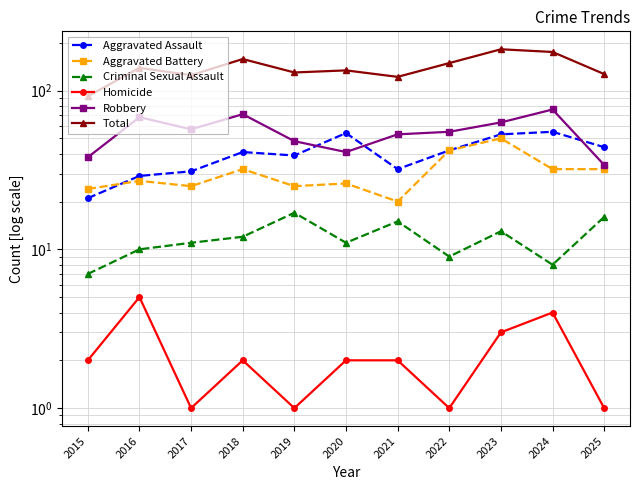

In Criminal Sexual Assault, how many points are higher than both neighbors (excluding endpoints)?

3